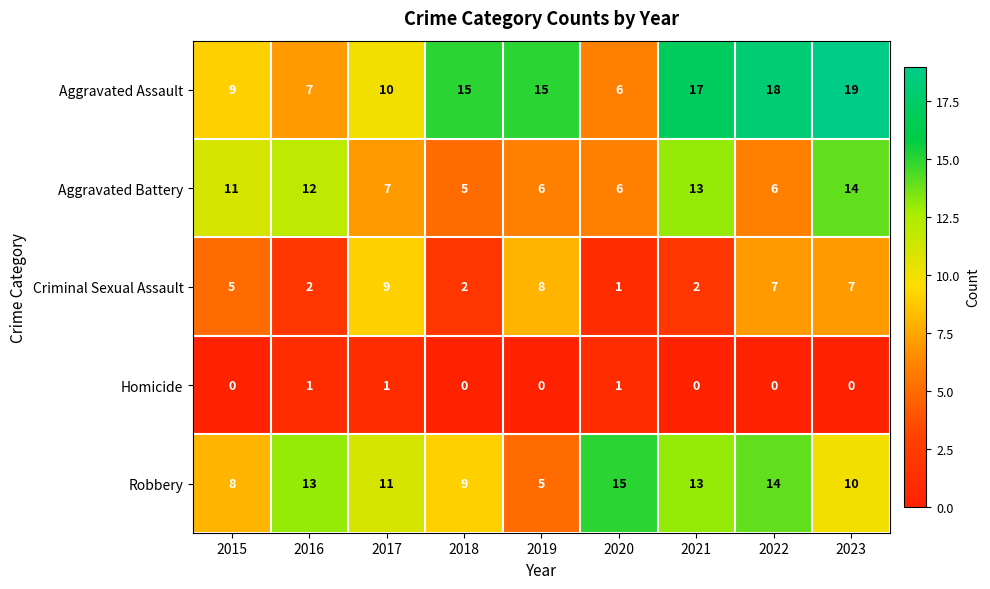

How many data points does each series have?

9